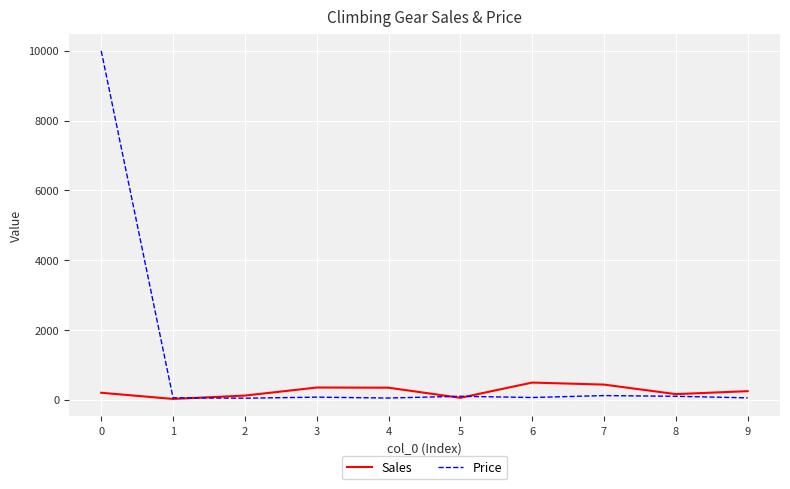

Which series has the largest range (max minus min)?

Price